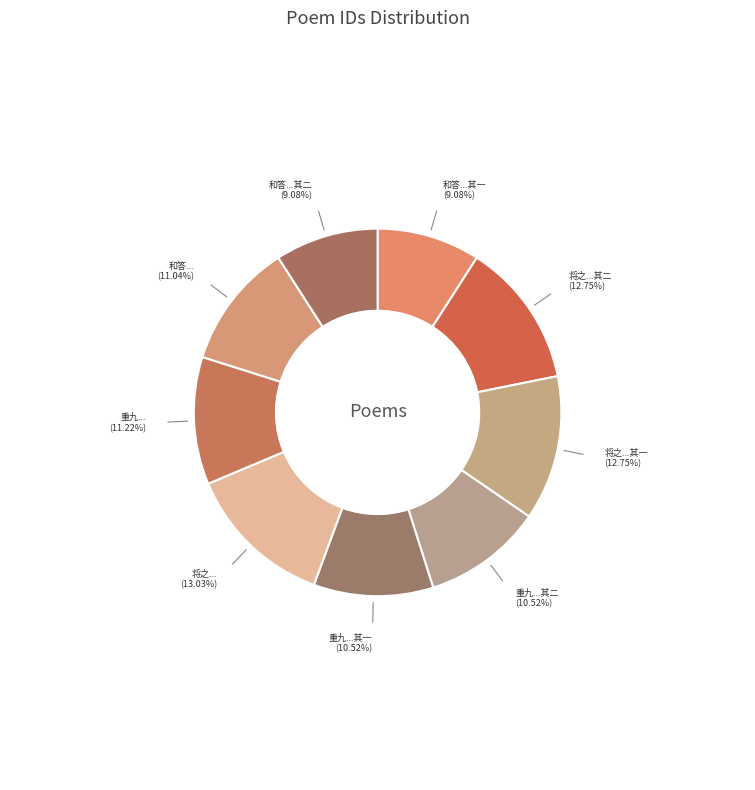

Is 将之...其二 the majority of the pie?

No